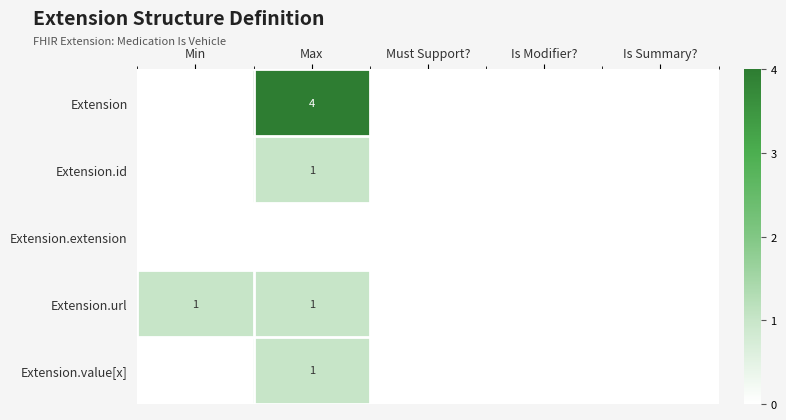

The Extension.url series shows 0 at Max. True or false?

False